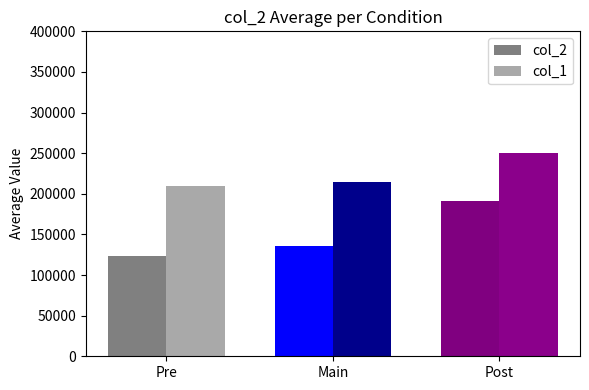

Which category has the lowest value across all series?

Pre